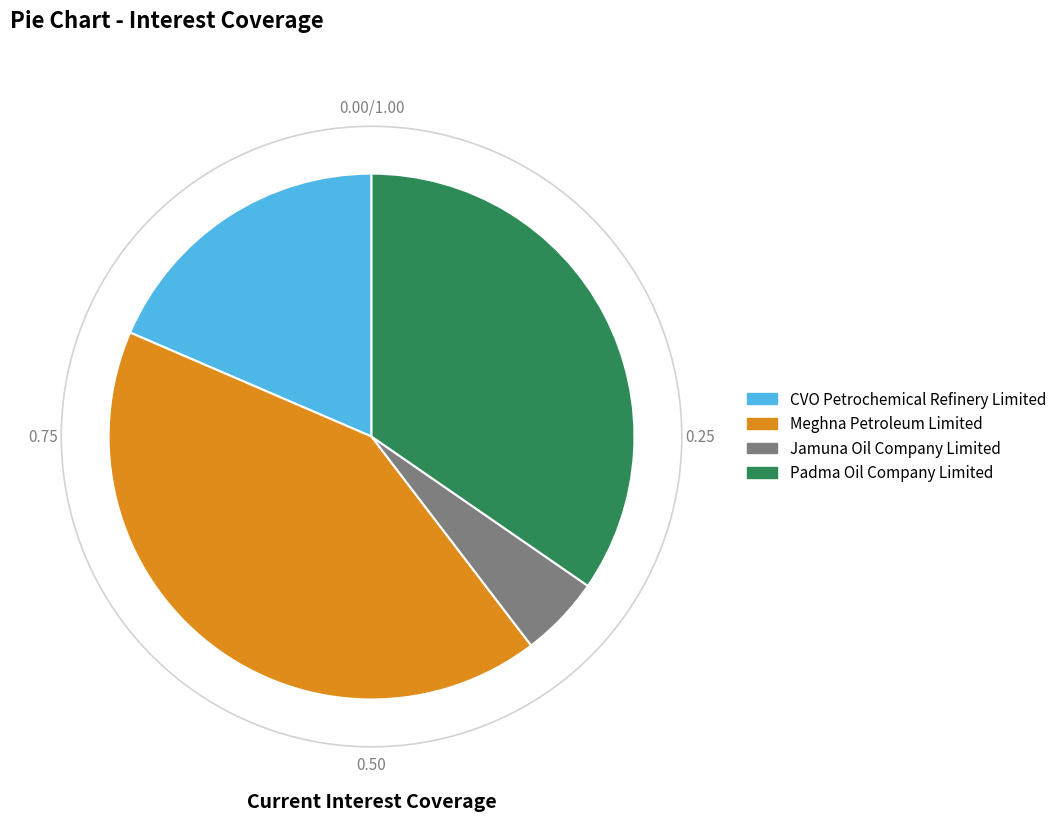

How many slices are in this pie chart?

4